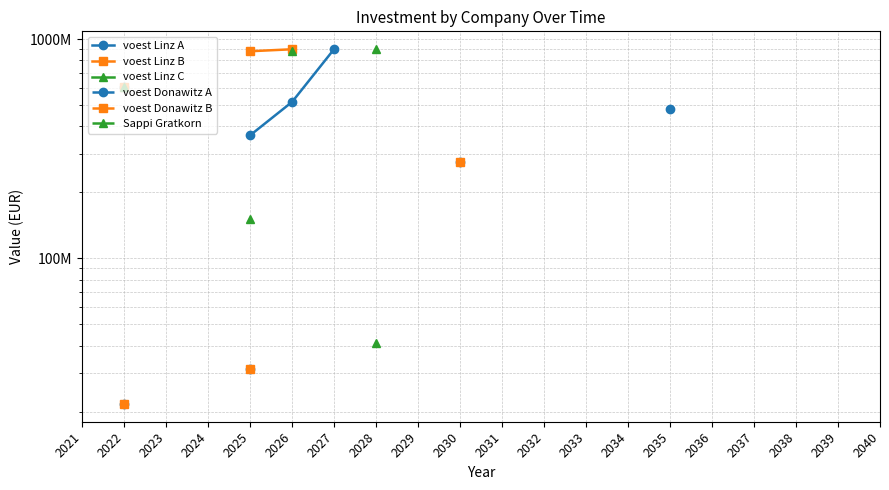

What are all the series names shown in the legend?

voest Linz A, voest Linz B, voest Linz C, voest Donawitz A, voest Donawitz B, Sappi Gratkorn